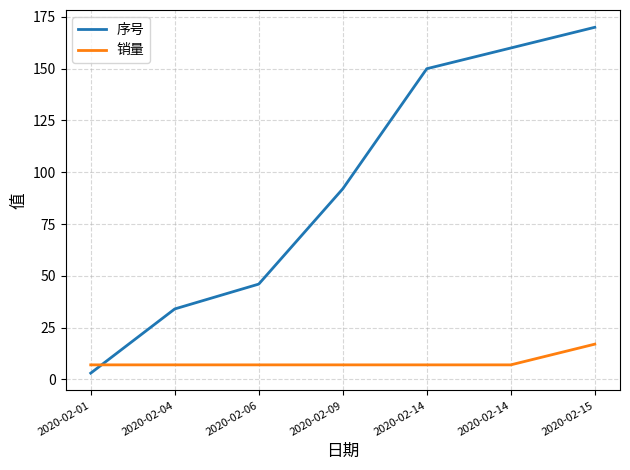

What is the sum of all 销量 values?

59